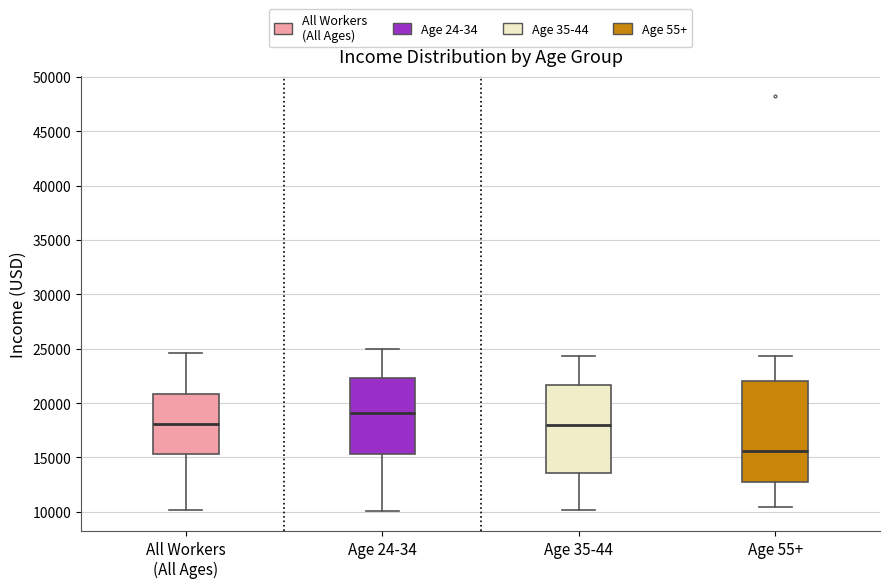

Comparing the boxes themselves (not the whiskers), which one is the tallest?

Age 55+